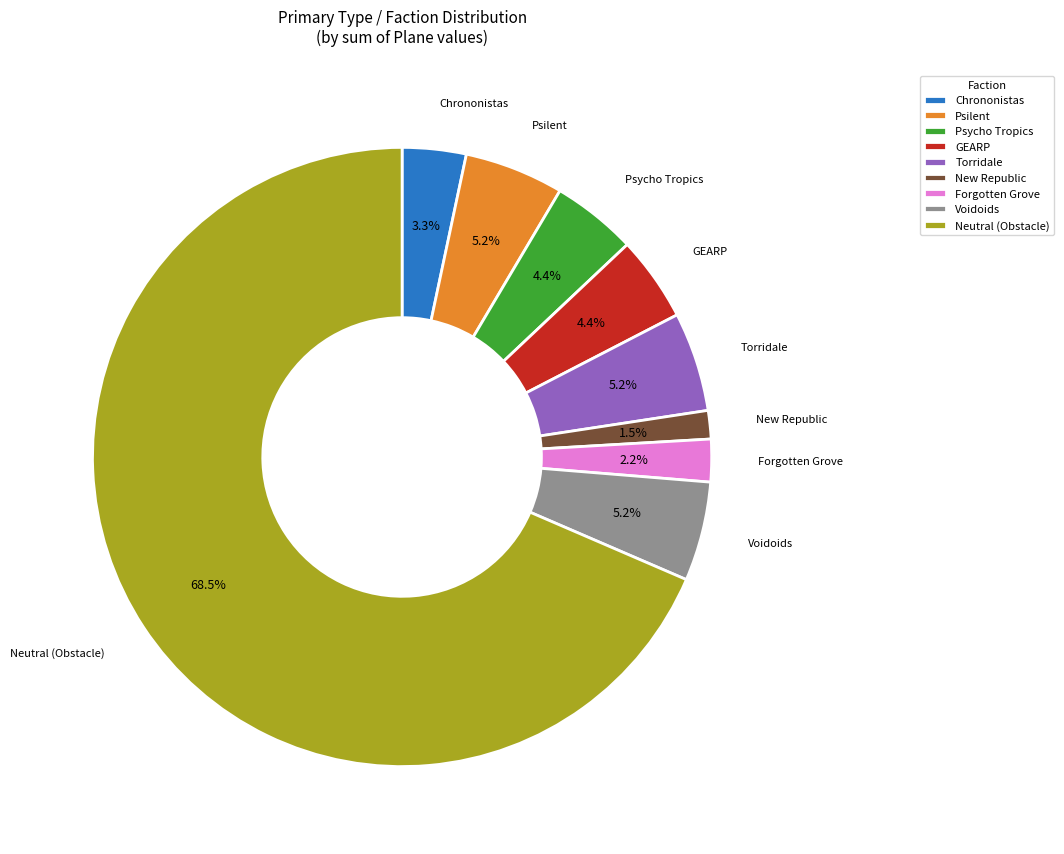

Which slice represents more than half of the pie?

Neutral (Obstacle)